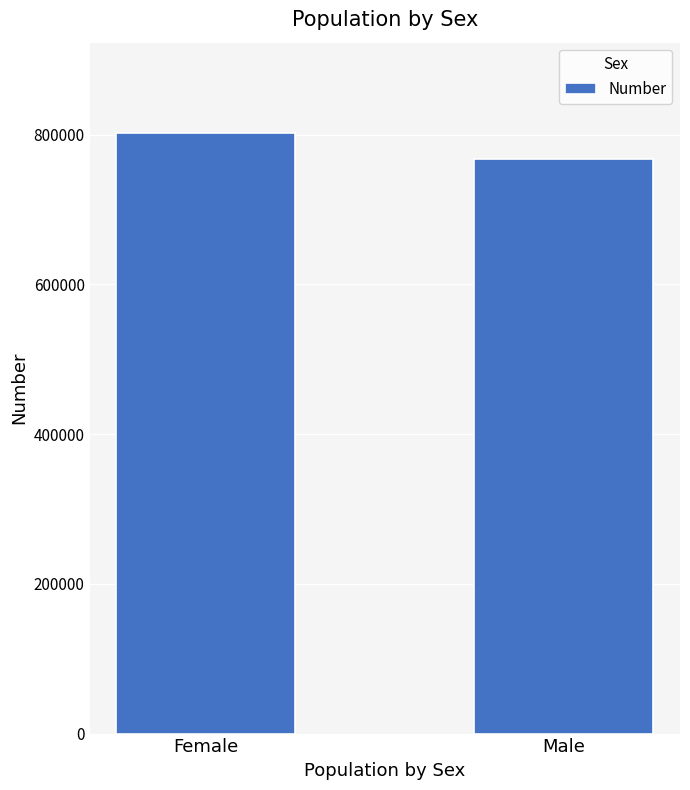

What is the value of the 1st bar from the left?

802495